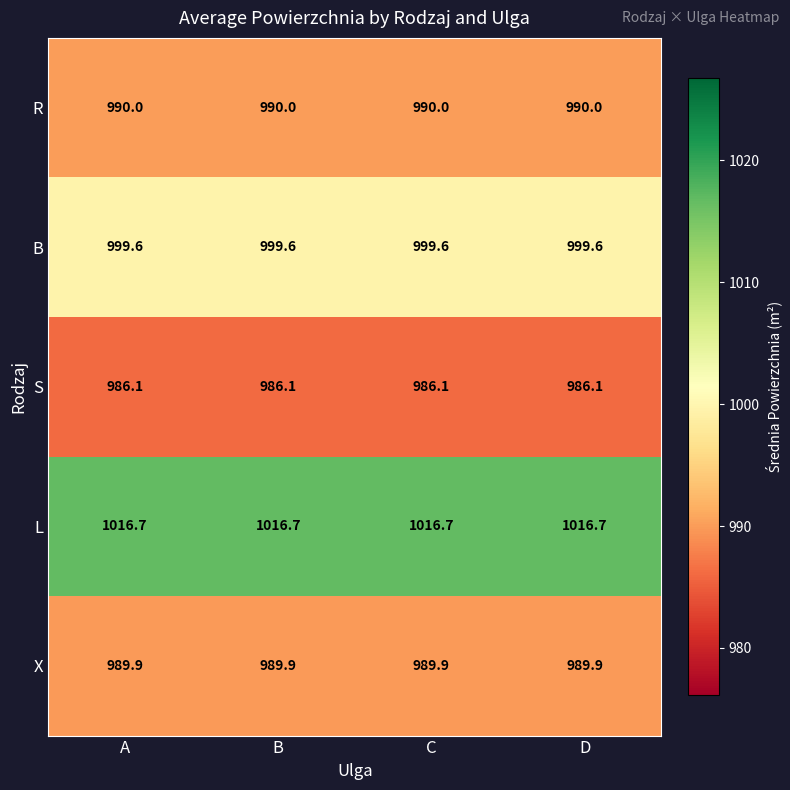

What is the total value across all series at B?

4982.3